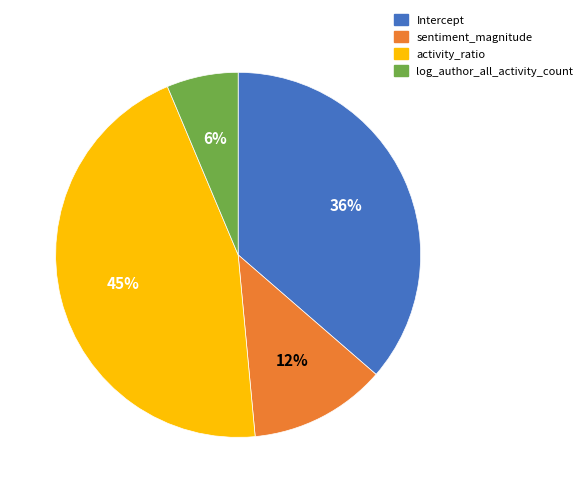

To the nearest percent, what portion does log_author_all_activity_count represent?

6%